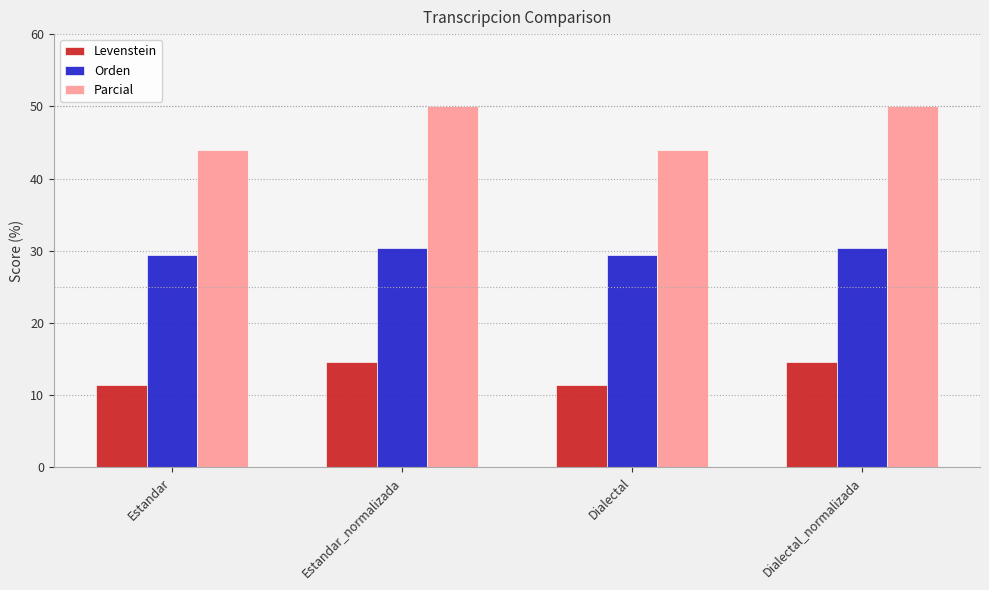

What is the difference between the highest and lowest values at Dialectal?

32.5